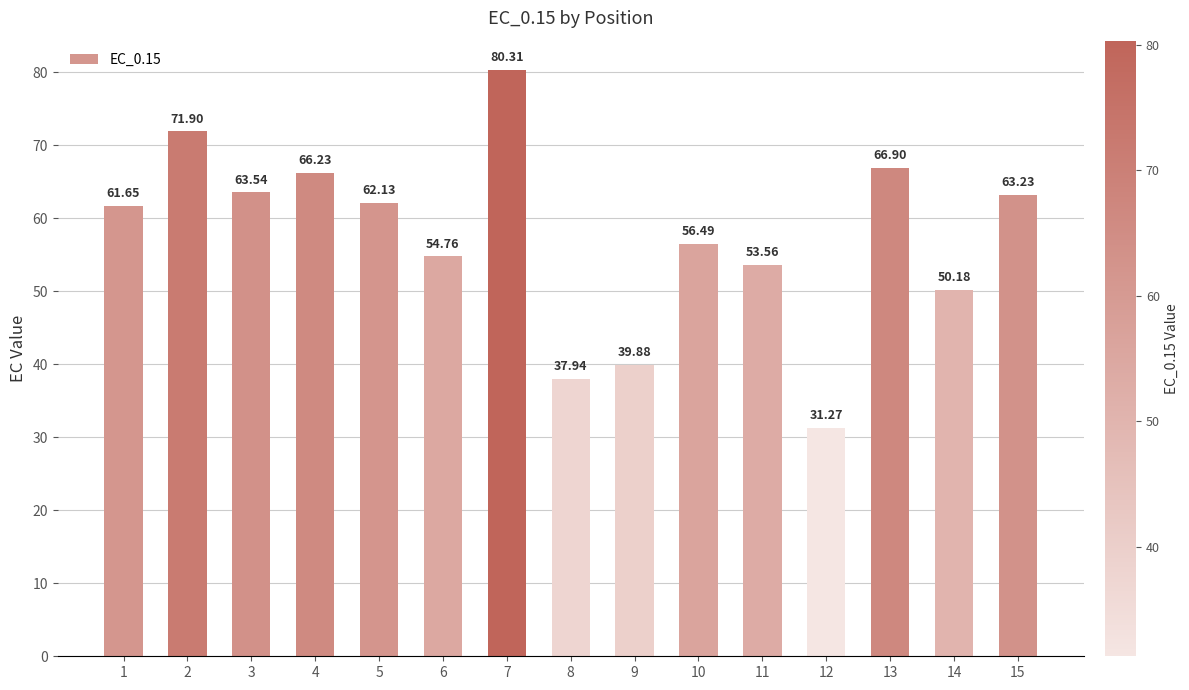

Approximately how many times larger is the value at 2 compared to 4?

1.1